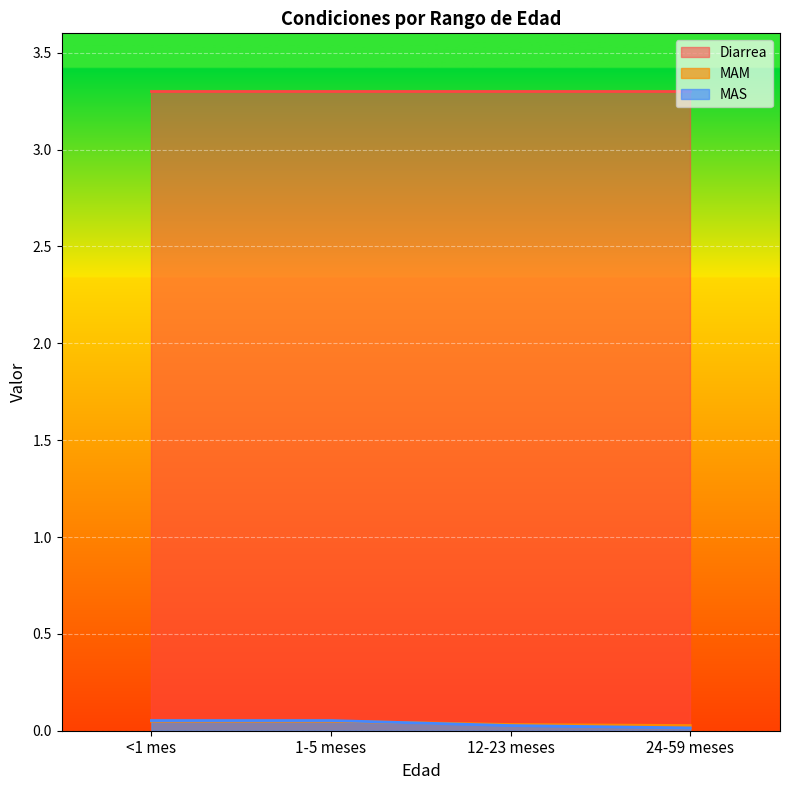

Does the chart display data point markers on the line(s)?

No